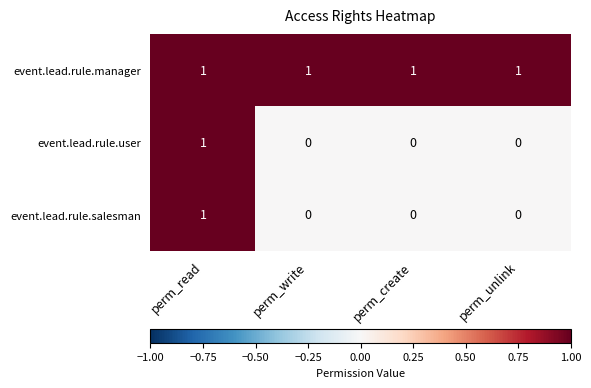

Is the value of event.lead.rule.manager at perm_unlink greater than the value of event.lead.rule.user at perm_unlink?

Yes